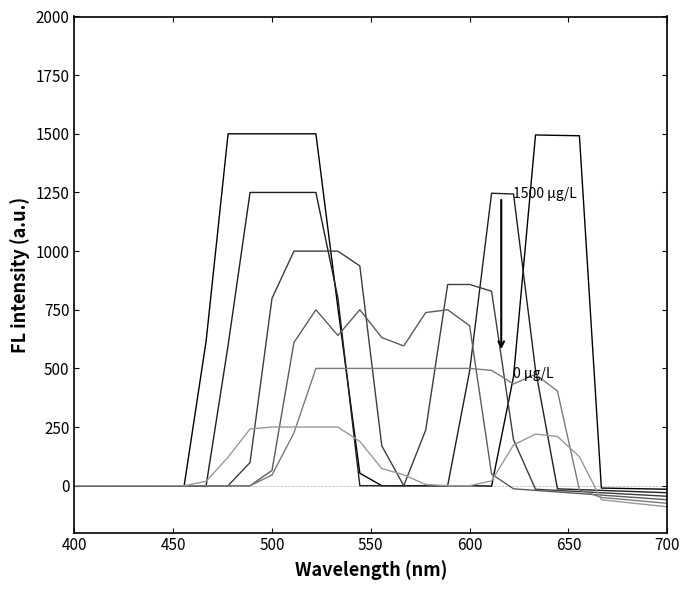

How many lines are shown in the chart?

6